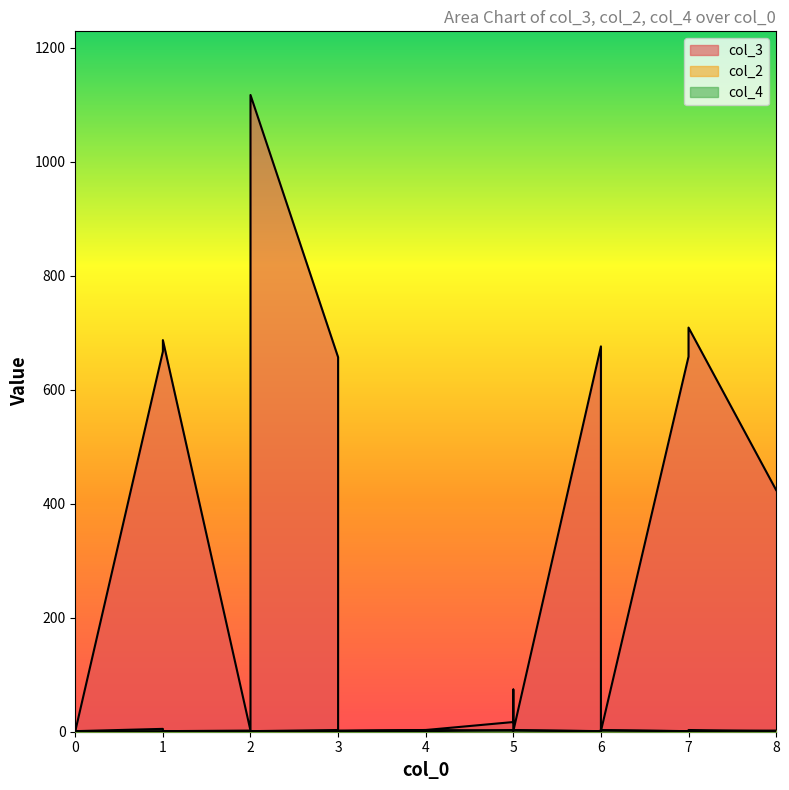

Reading right to left, what are all the values shown in this chart?

col_3: 424	709	658	1	9	21	676	1	74	17	3	1	657	1117	693	2	687	667	1	1
col_2: 2	1	1	3	4	3	1	2	2	2	3	2	1	1	1	2	1	1	1	1
col_4: 1	3	1	2	1	1	1	3	2	3	1	1	3	1	1	1	1	5	1	3